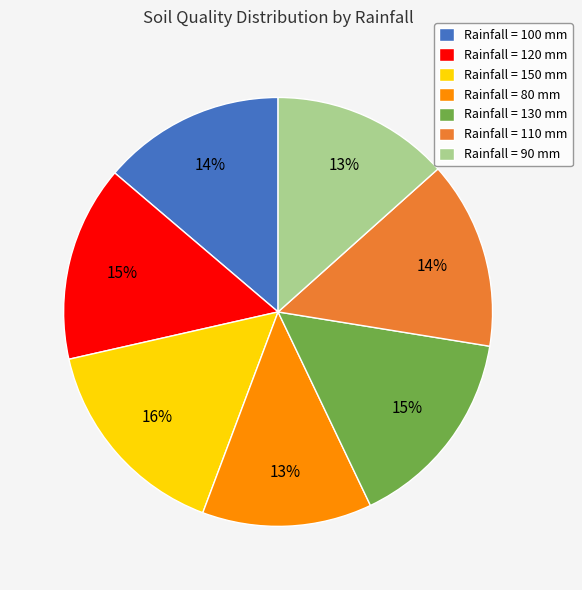

To the nearest percent, what percentage of the pie is Rainfall = 80 mm?

13%